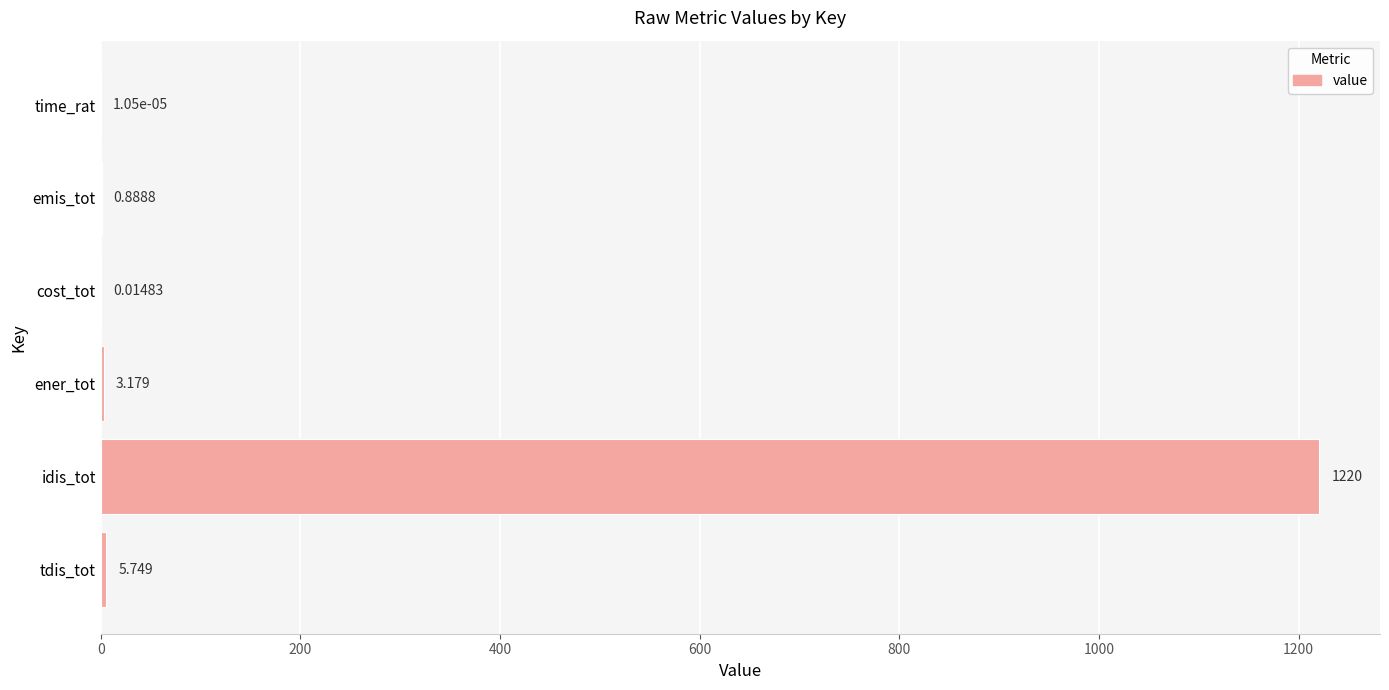

Which has a higher value, ener_tot or cost_tot?

ener_tot